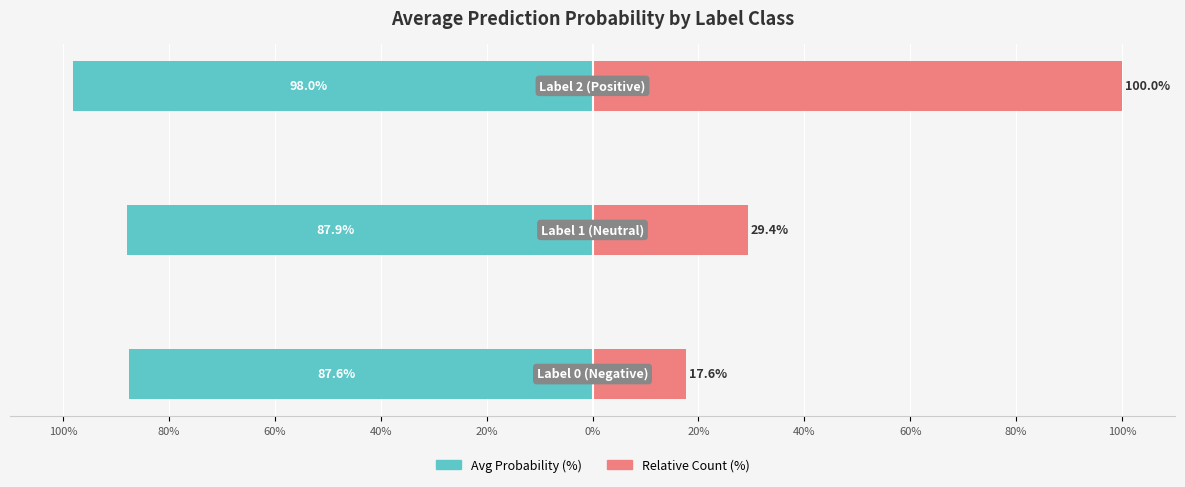

Are the bars grouped side by side (vs. stacked)?

Yes